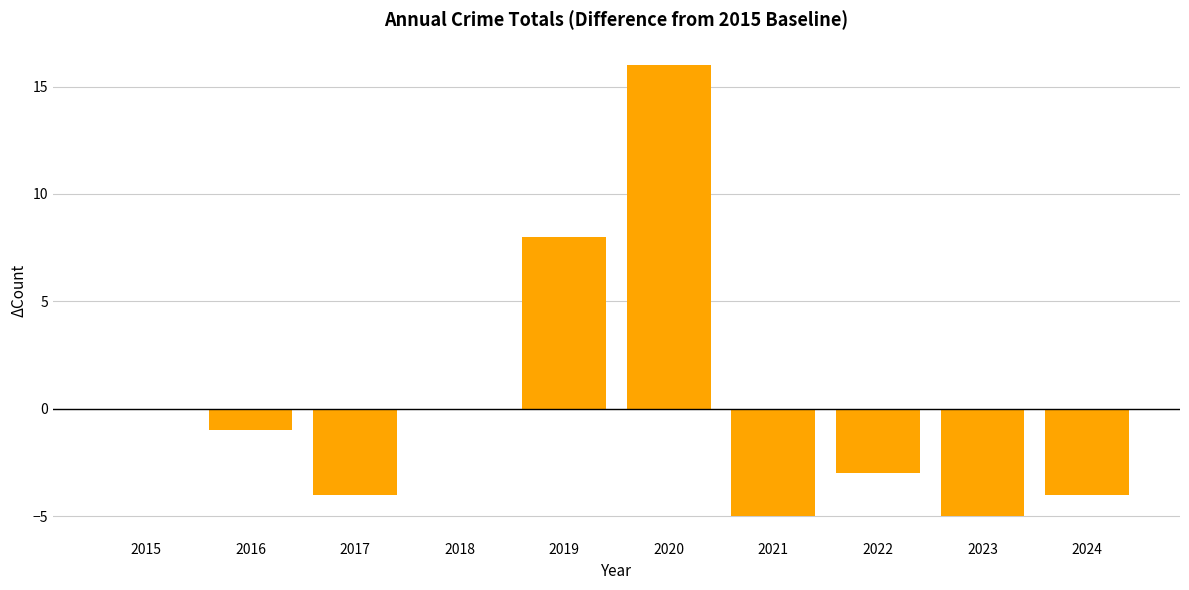

What is the sum of the values at 2019 and 2016?

7